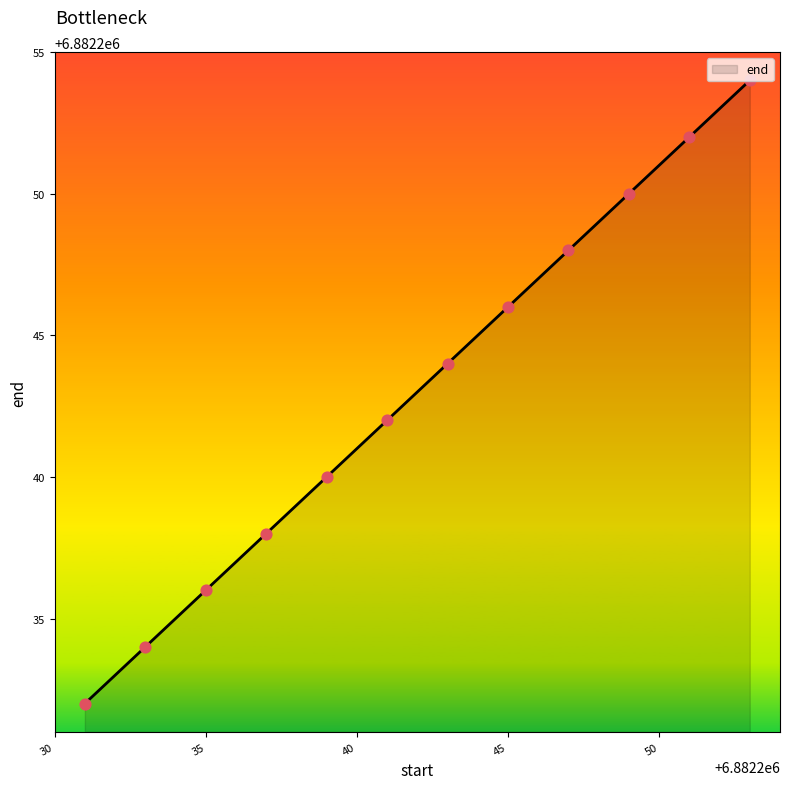

What is the smallest value displayed?

6882232